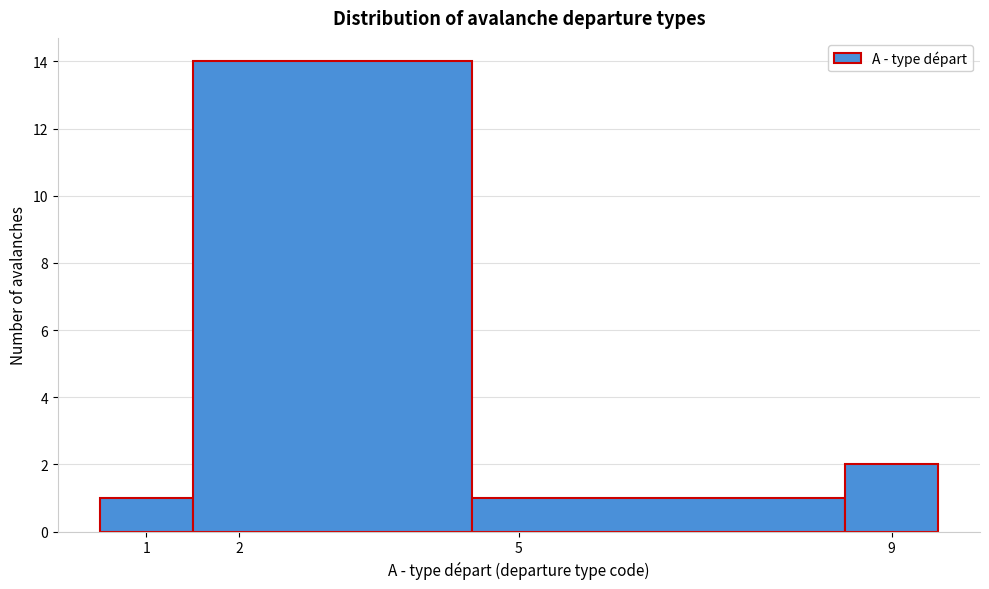

How tall is the bar that spans 8.5 to 9.5 on the x-axis? The values are not printed on the chart, so give them approximately, as read against the axis.

2